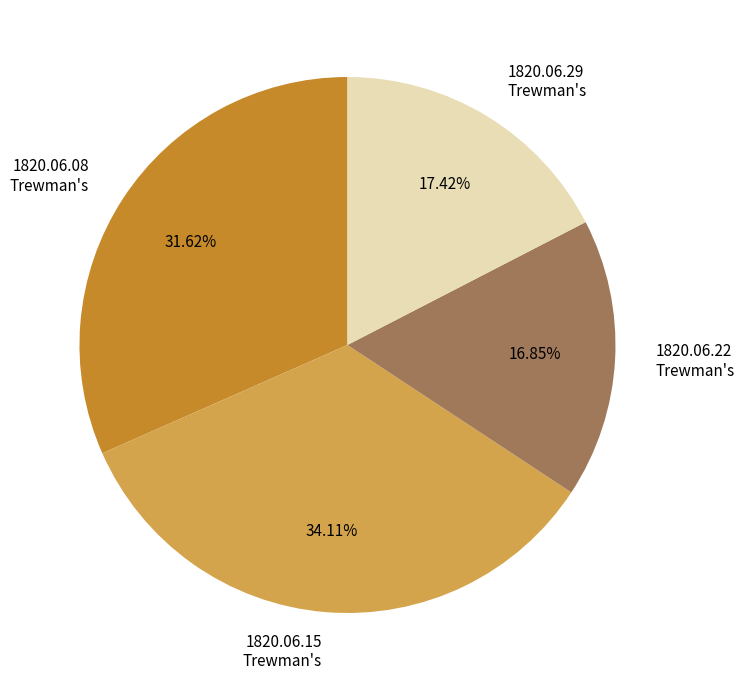

Does 1820.06.29 Trewman's represent more than half of the total?

No